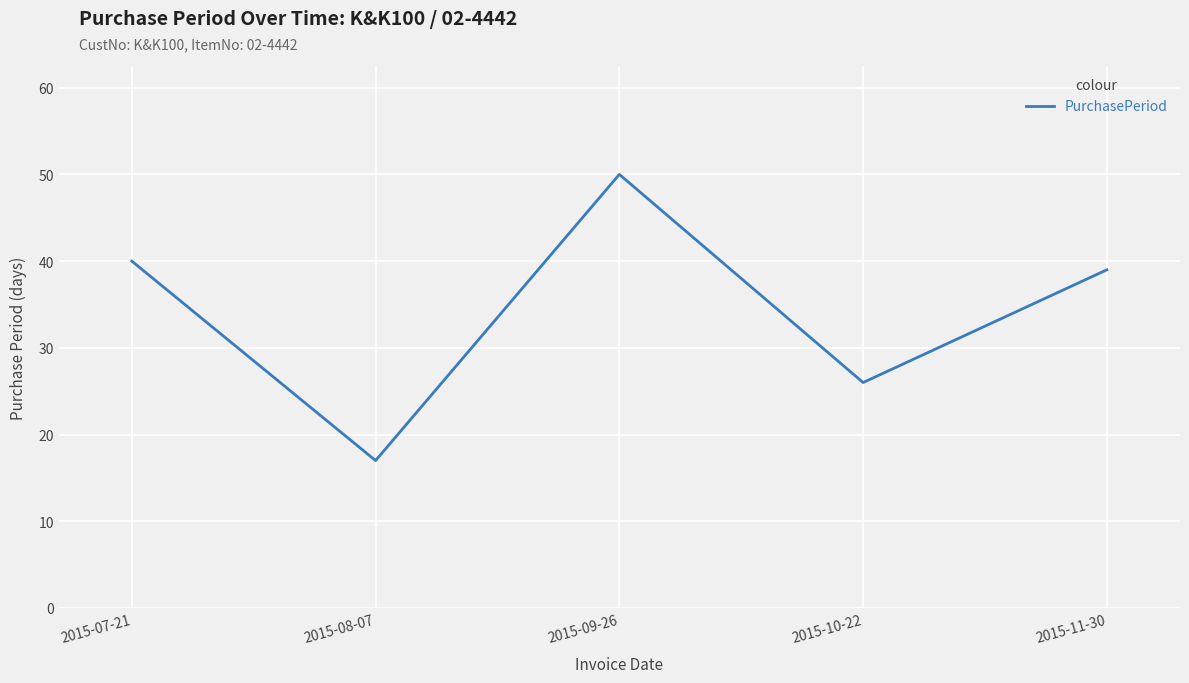

How many categories are shown in the chart?

5